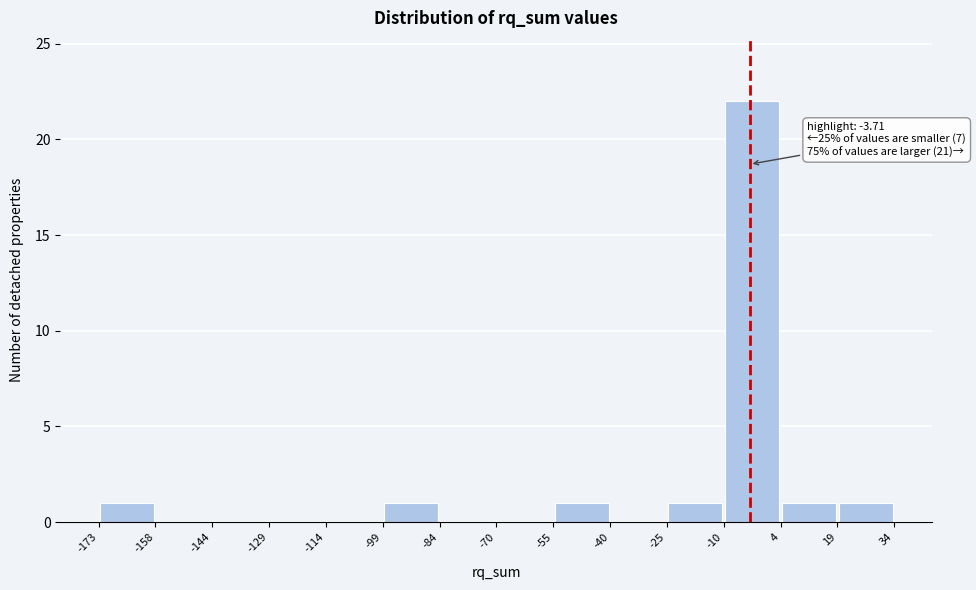

Over which range of the x-axis is the bar tallest?

-10 to 4